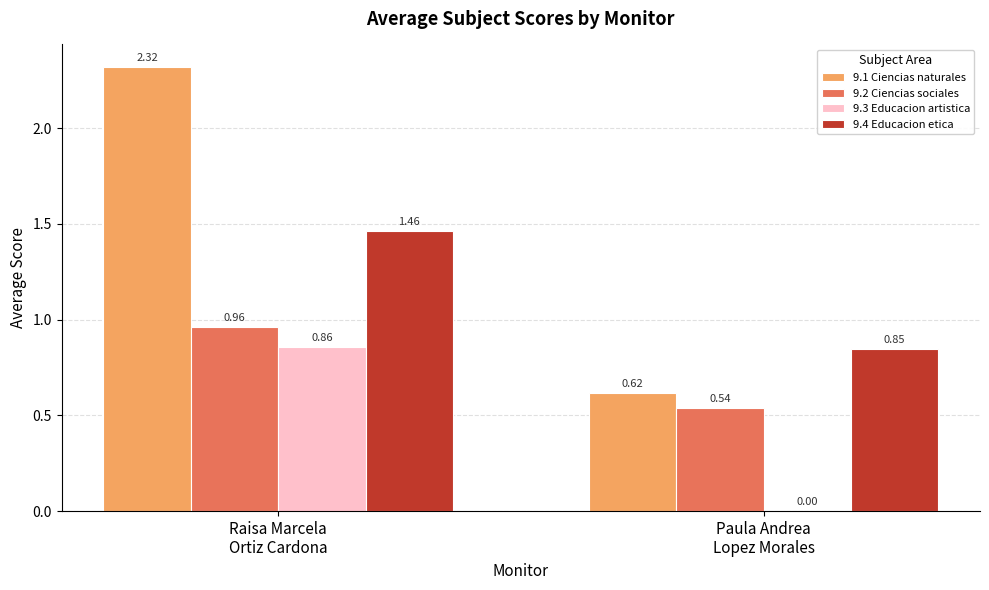

What are all the series names shown in the legend?

9.1 Ciencias naturales, 9.2 Ciencias sociales, 9.3 Educacion artistica, 9.4 Educacion etica